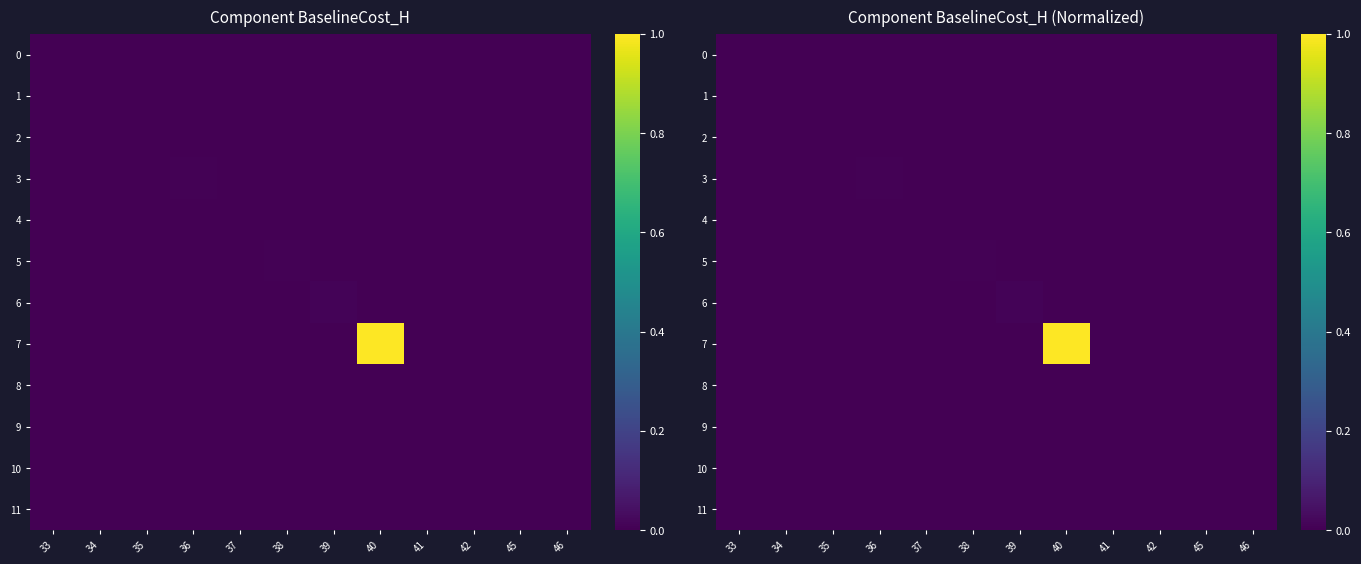

Which label corresponds to the smallest value in the chart?

34